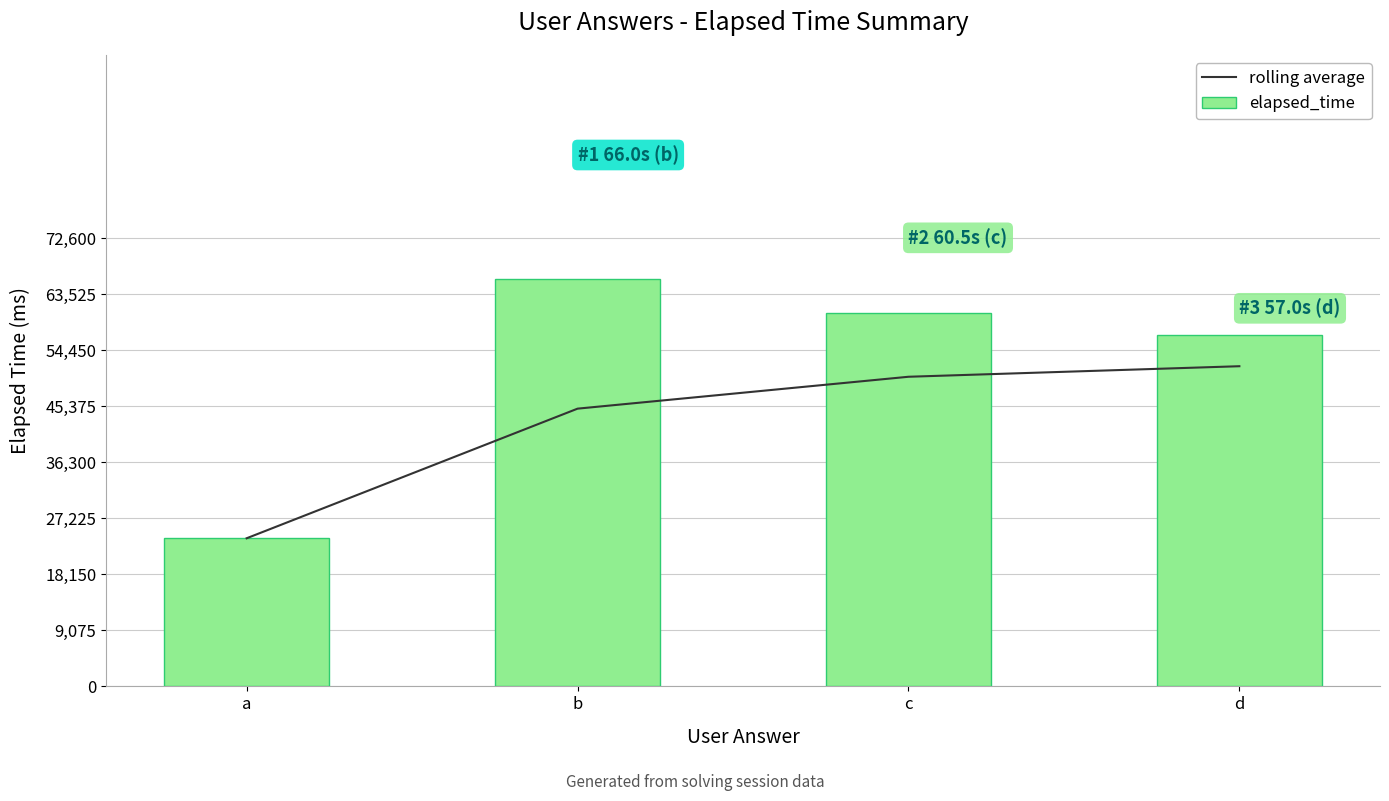

What is the lowest value of the rolling average series?

24000